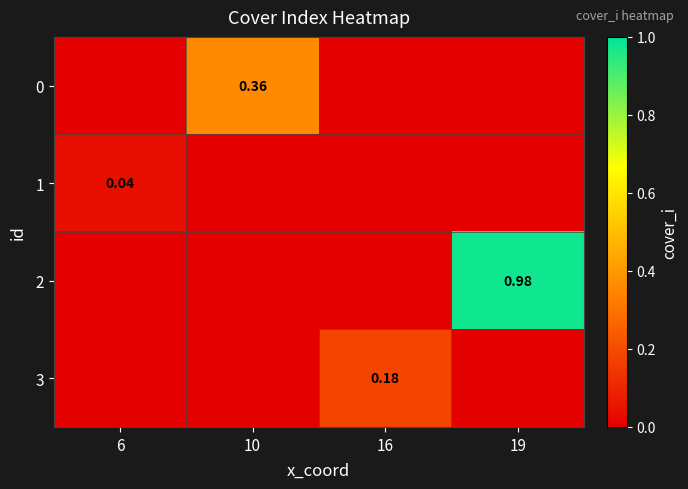

At which label is 3 closest to 0?

6